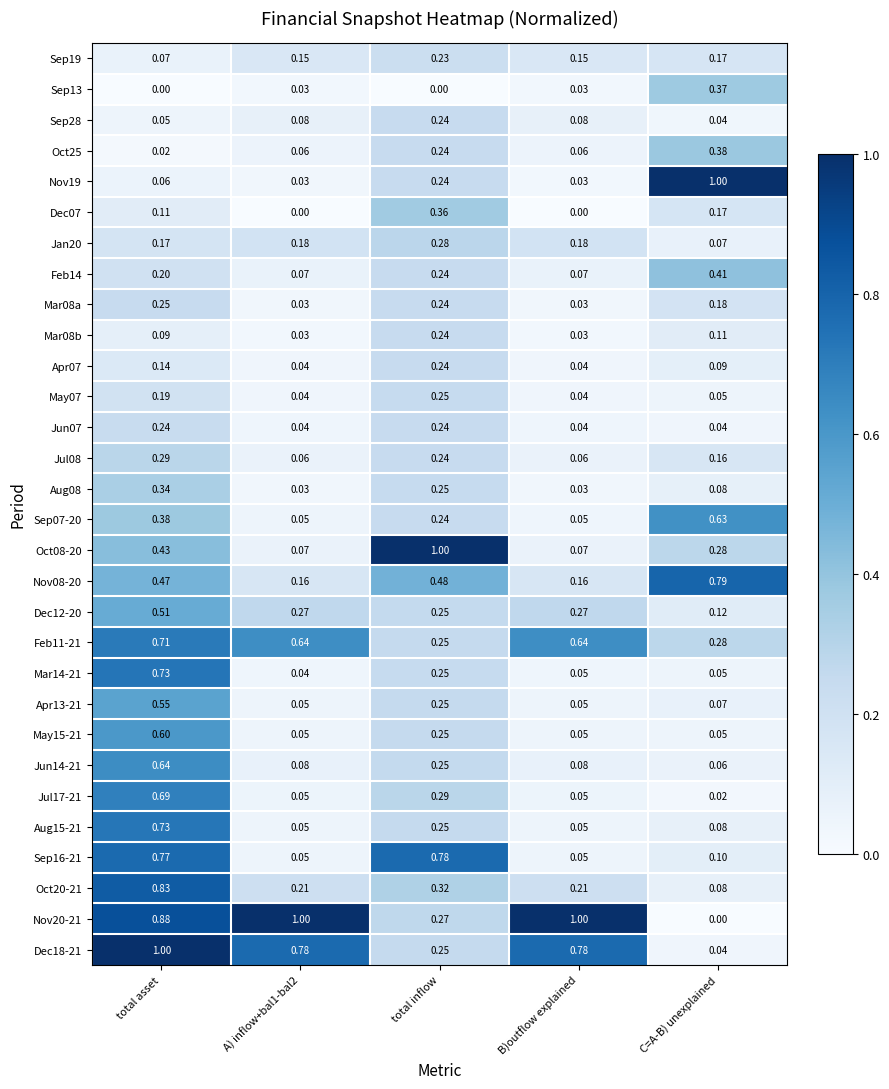

Where is Sep19 nearest to the value 0?

total asset